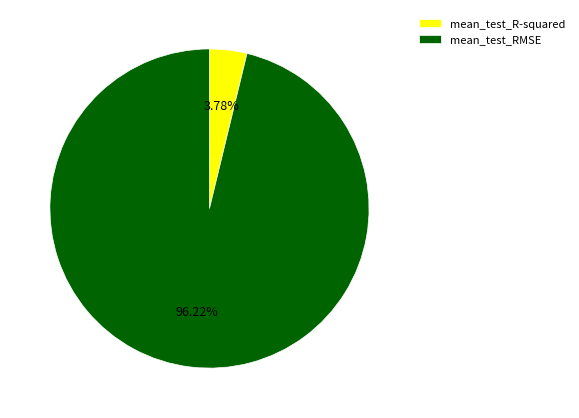

To the nearest percent, what percentage of the pie is mean_test_R-squared?

4%